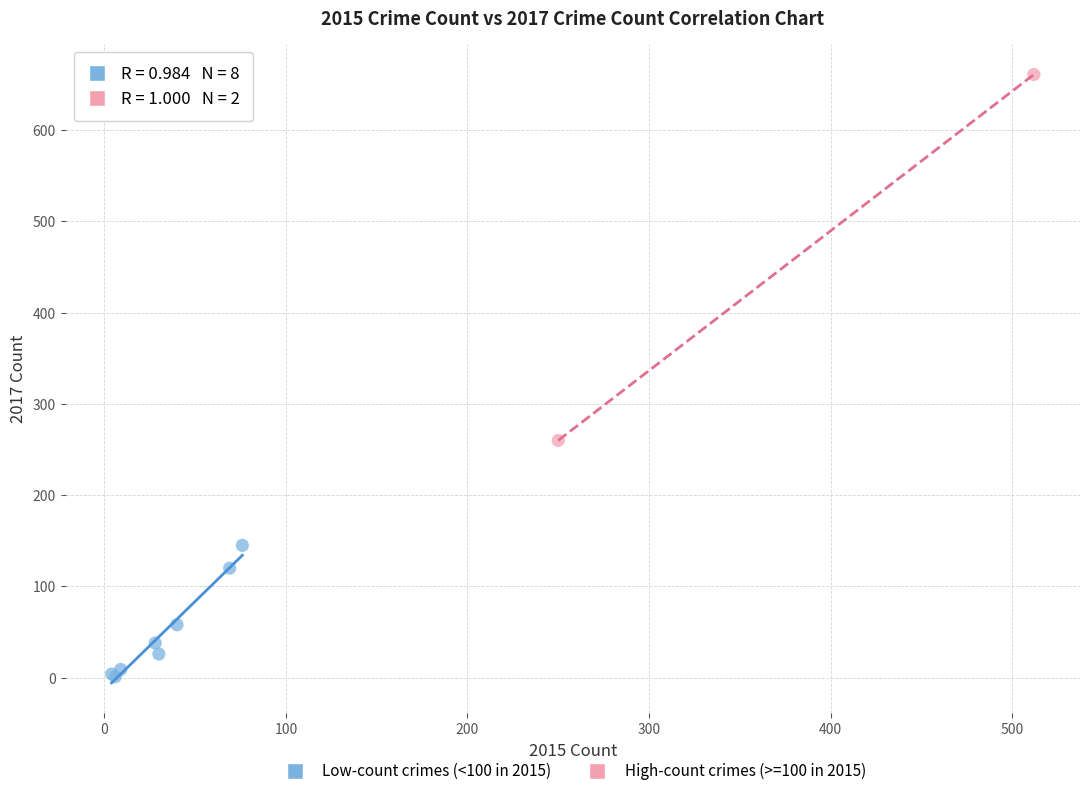

What are all the series names shown in the legend?

Low-count crimes (<100 in 2015), High-count crimes (>=100 in 2015)